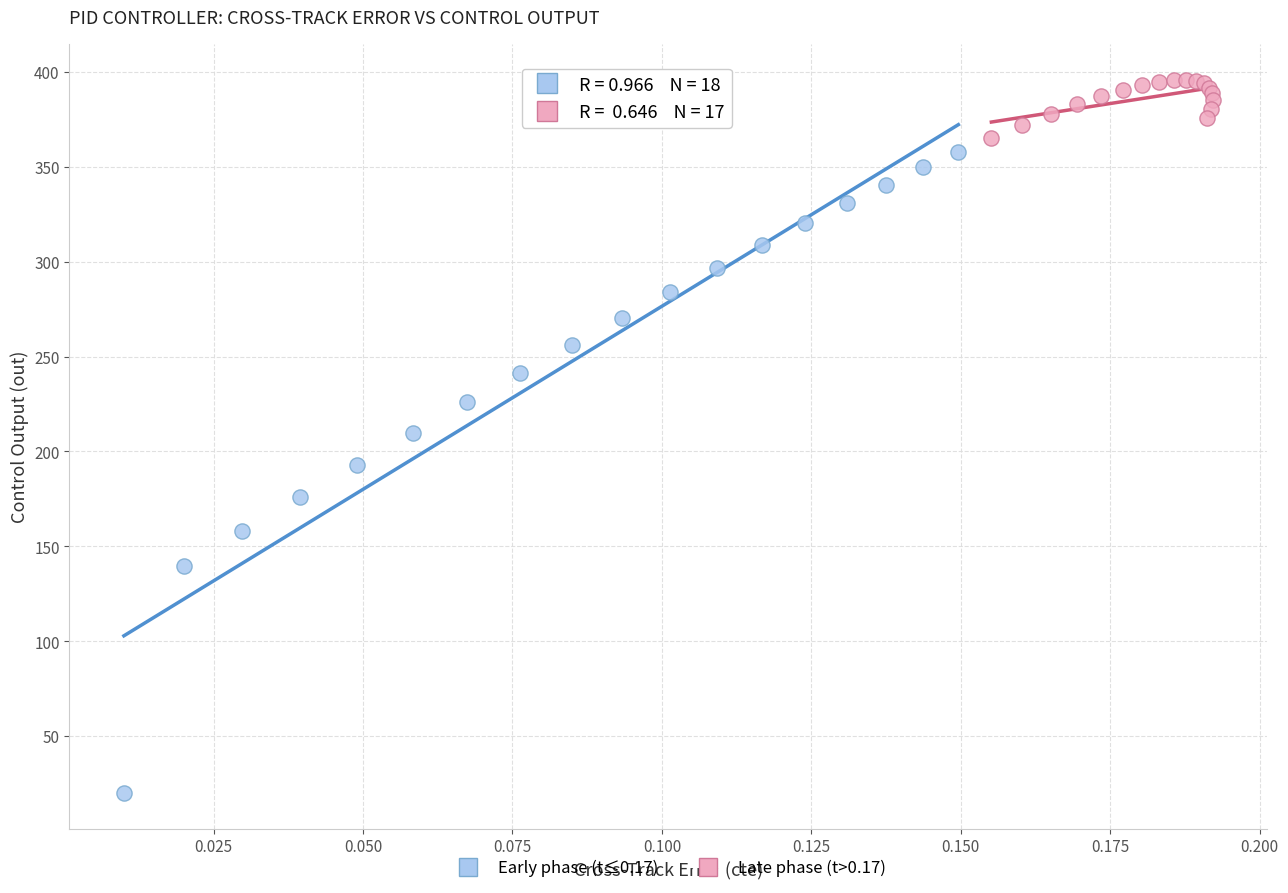

Which series contains the highest Y value?

Late phase (t>0.17)